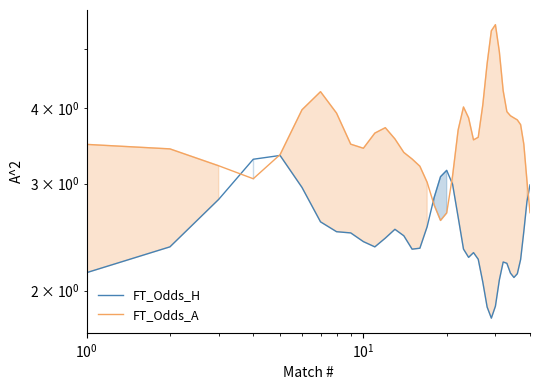

Is the value of FT_Odds_H at 35 greater than the value of FT_Odds_A at $\mathdefault{10^{1}}$?

No